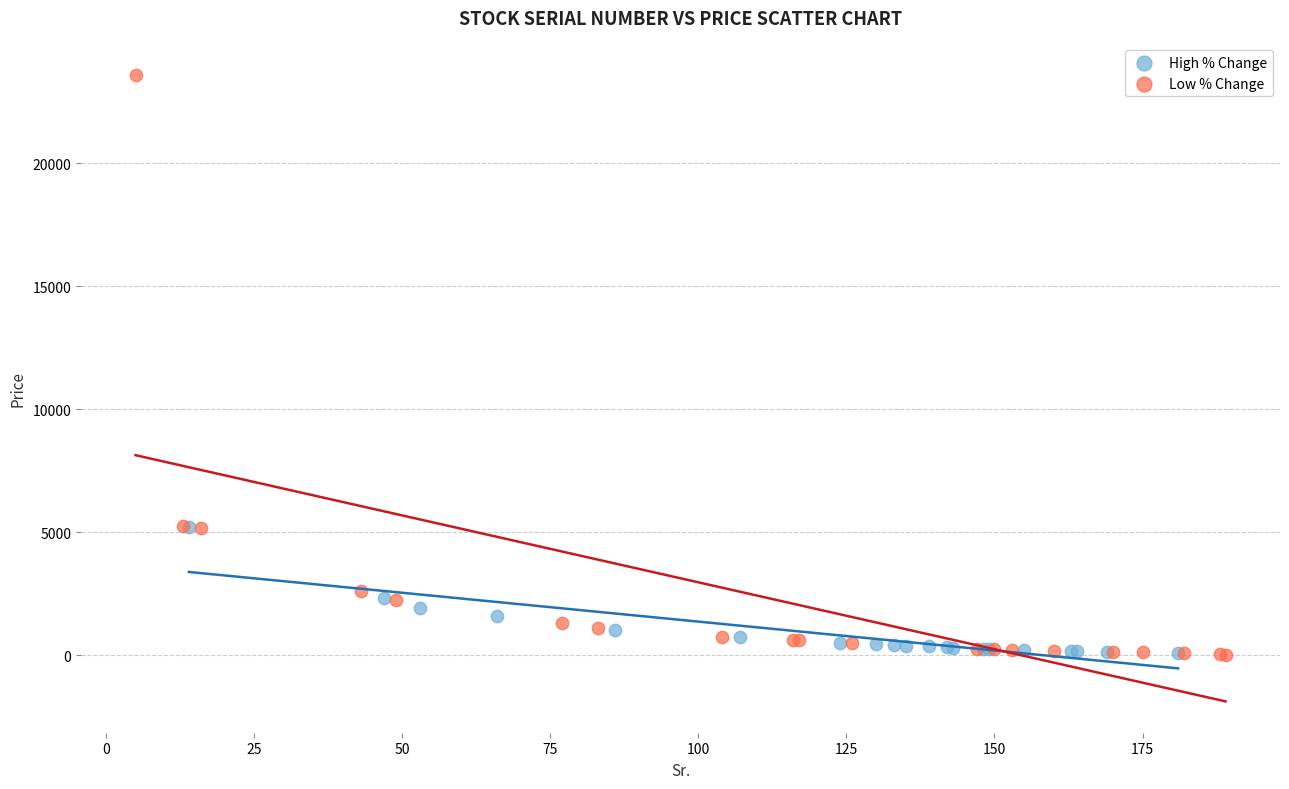

Which series reaches the maximum Y coordinate?

Low % Change